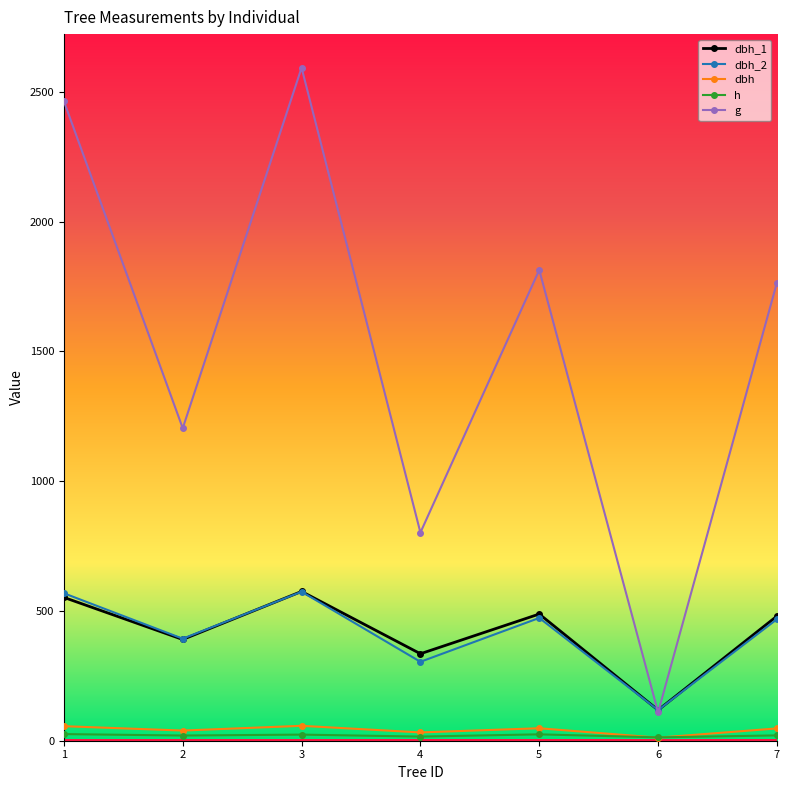

Is the value of g at 3 greater than the value of dbh_1 at 5?

Yes